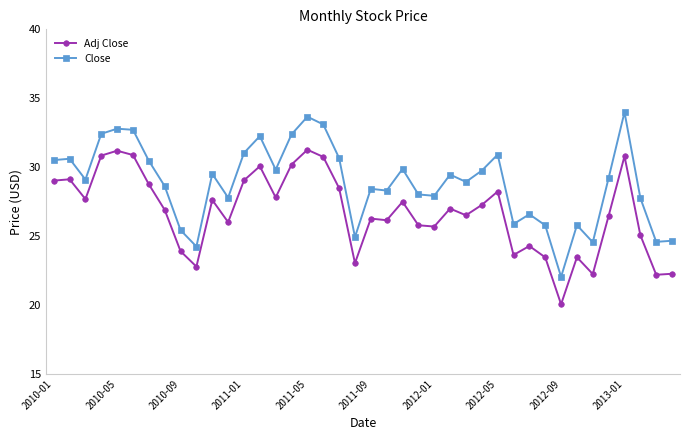

What is the difference between the second highest and minimum values in the Adj Close series?

11.1